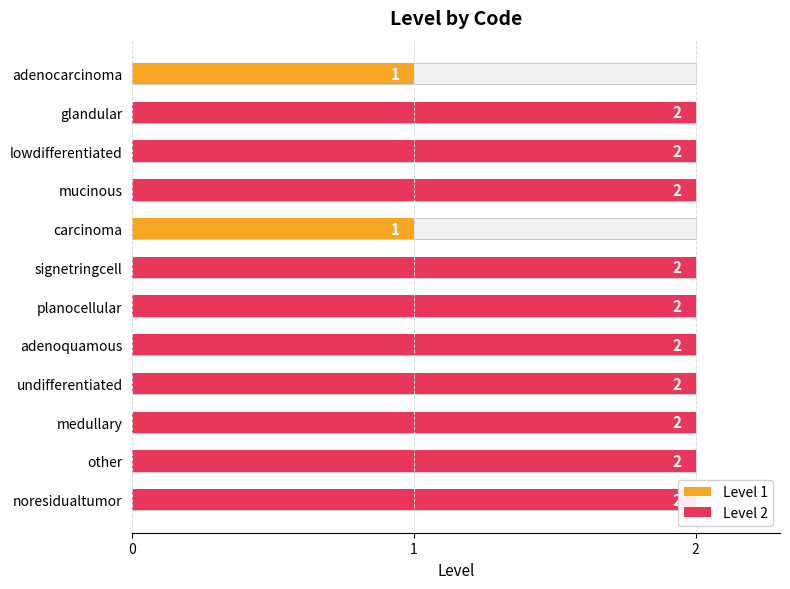

What is the value of the Level 1 bar at the 1st from the left?

1